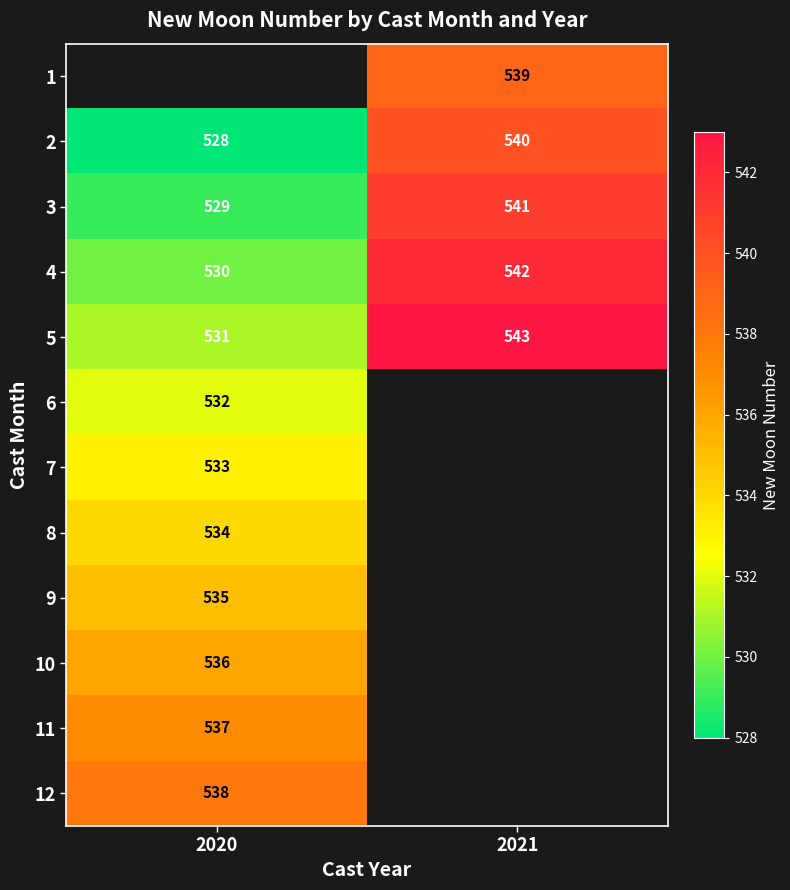

Is the value of 6 at 2020 greater than the value of 5 at 2020?

Yes